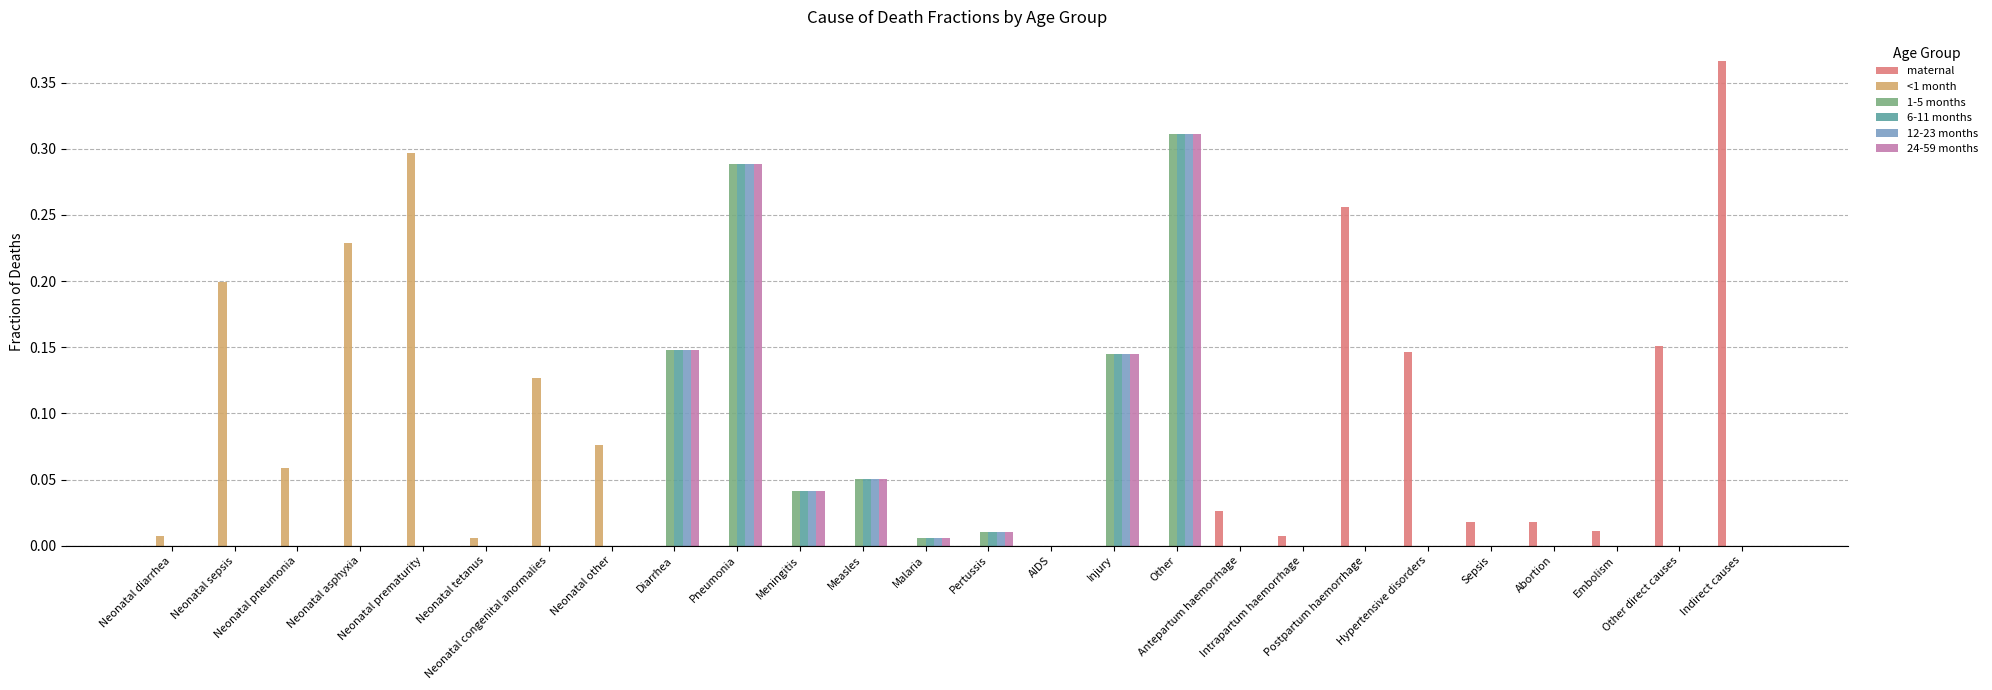

What is the sum of all 1-5 months values?

1.0